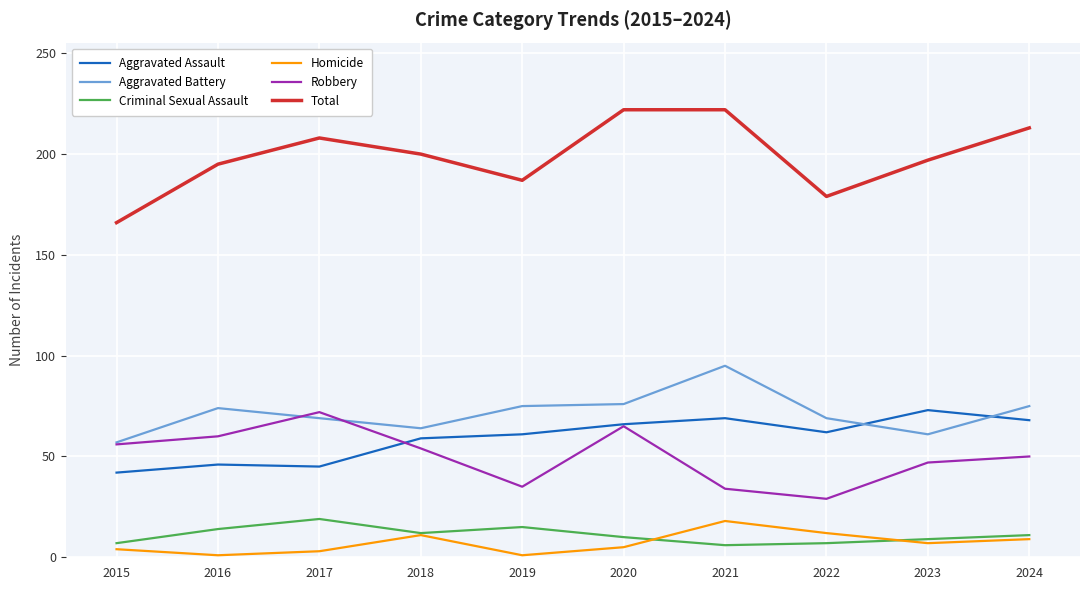

At how many categories does at least one series exceed 81?

10